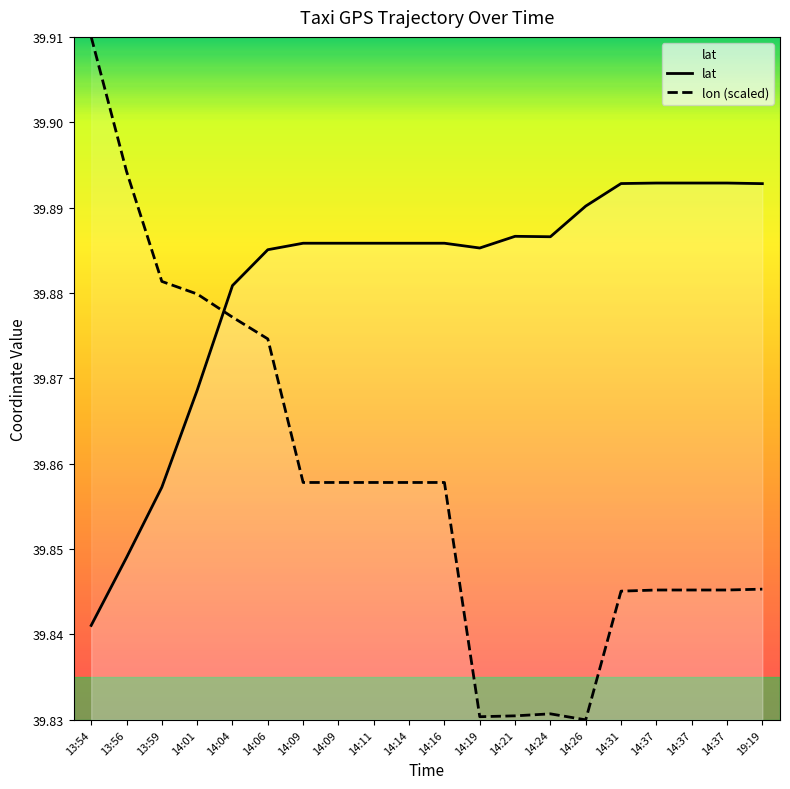

Which series has the largest total across all categories?

lat